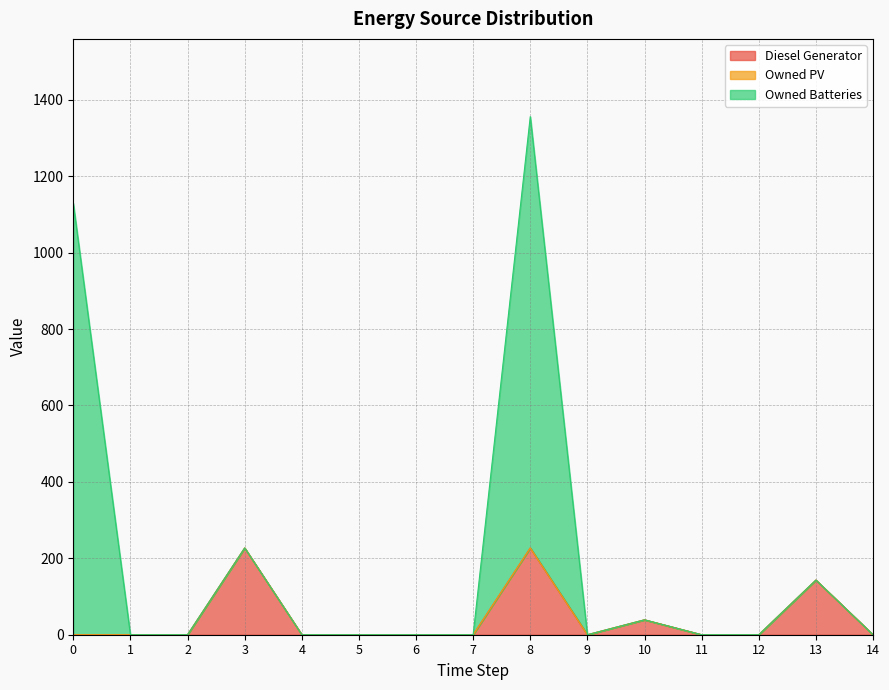

Does the chart have visible grid lines?

Yes